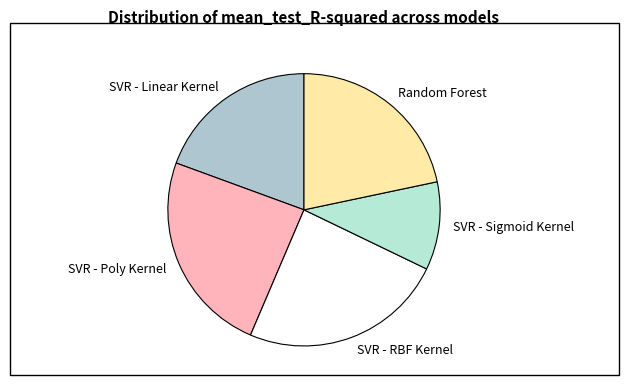

Is SVR - Linear Kernel the majority of the pie?

No